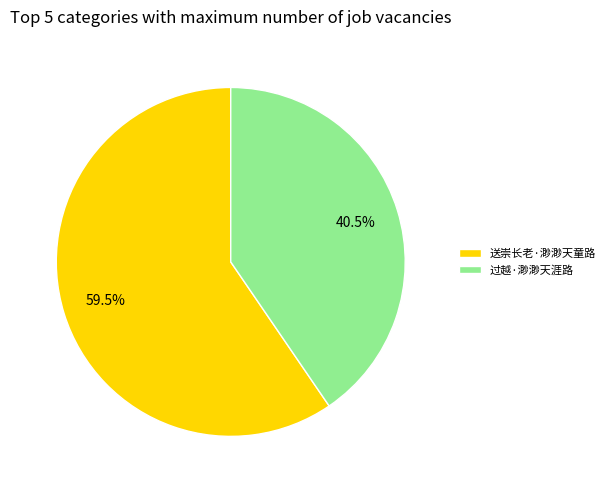

To the nearest percent, what is the combined percentage of 过越·渺渺天涯路 and 送崇长老·渺渺天童路?

100%